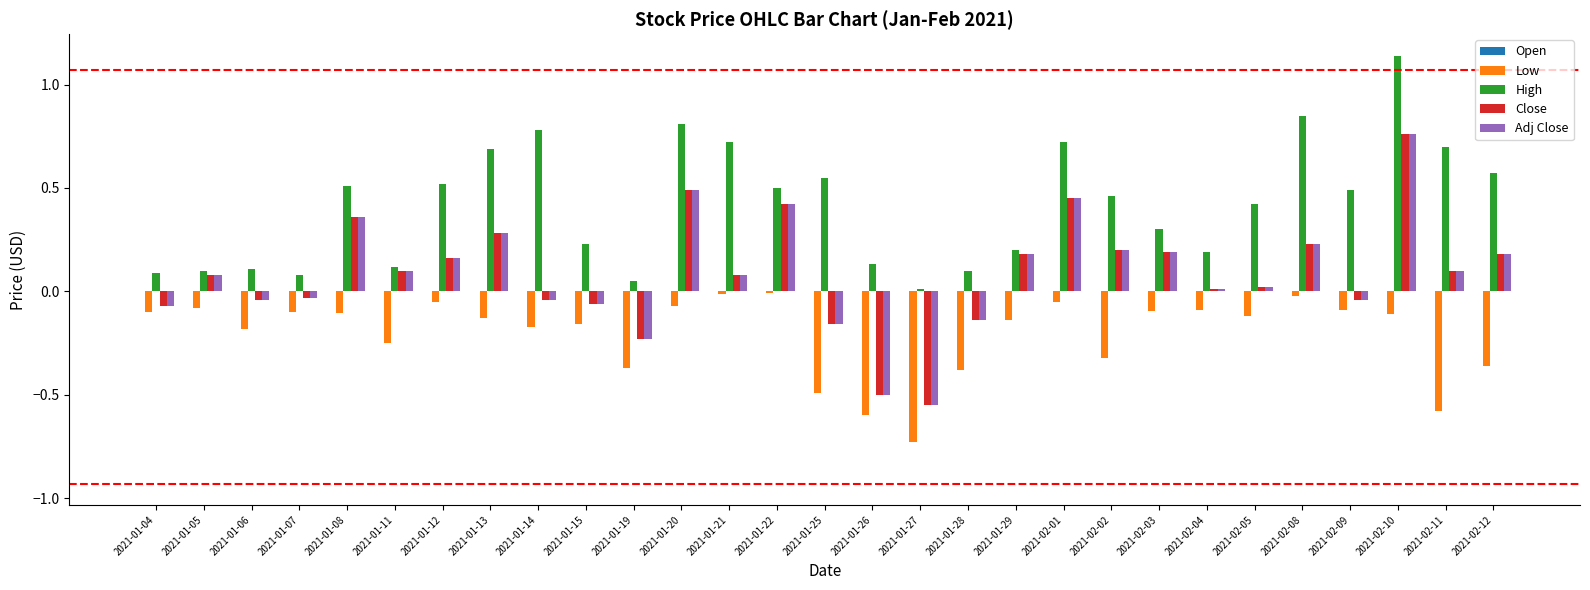

Is it true that Low equals -0.2 at 2021-02-11?

False